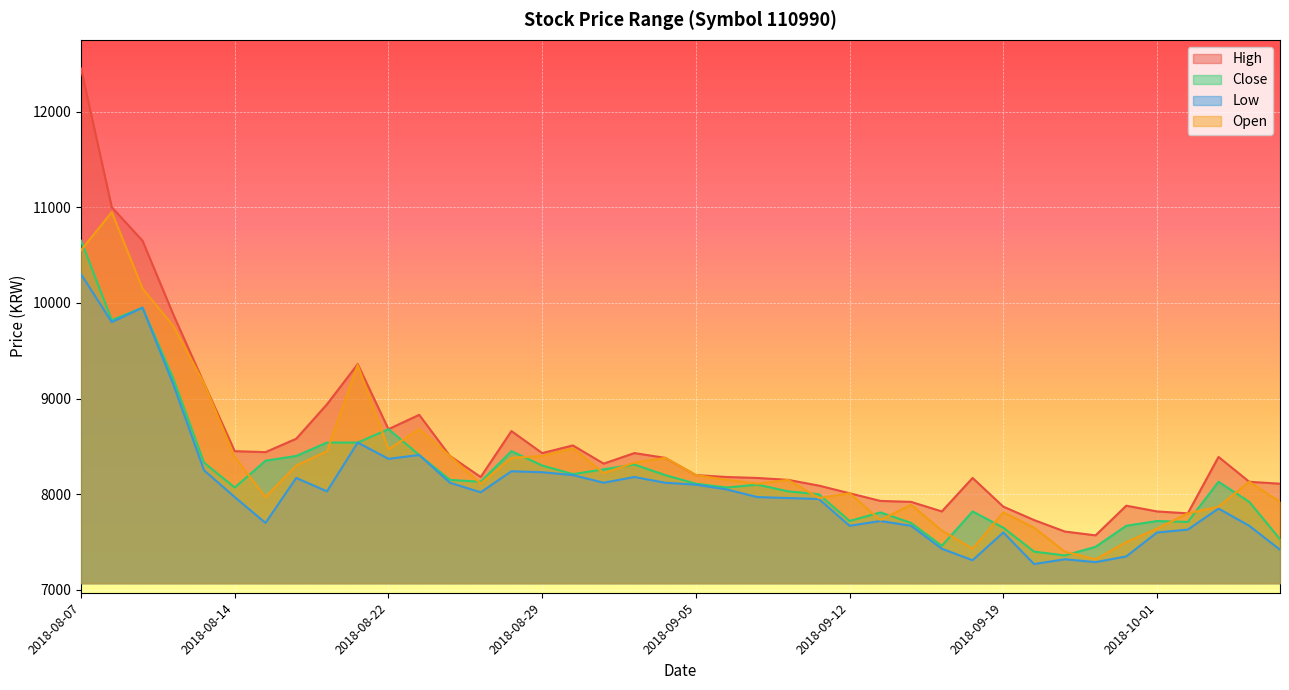

What are all the series names shown in the legend?

High, Close, Low, Open